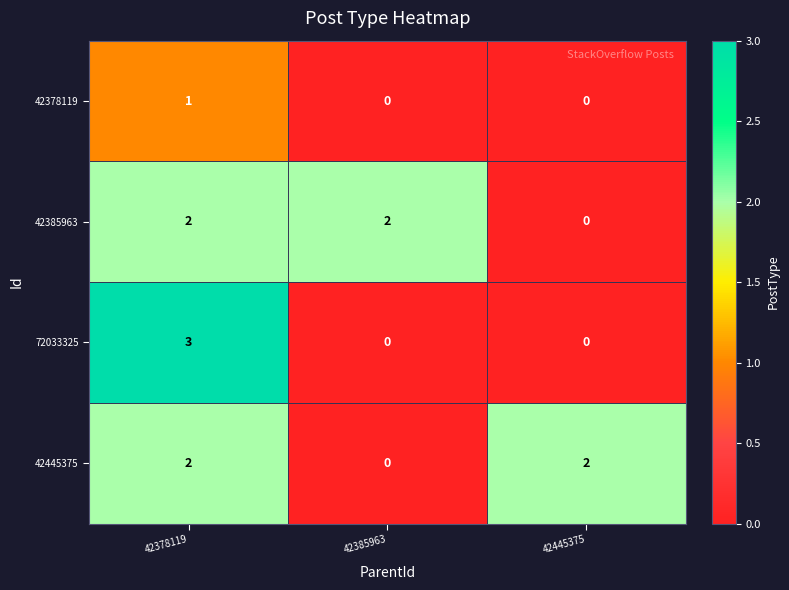

The 42445375 series shows 0 at 42385963. True or false?

True